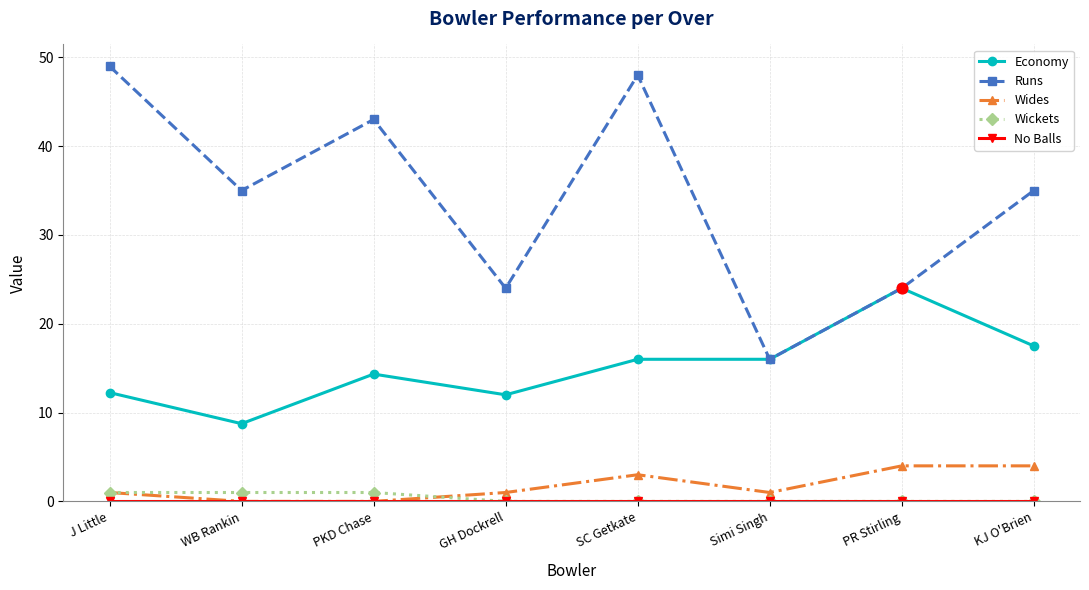

Which series has the widest spread of values?

Runs